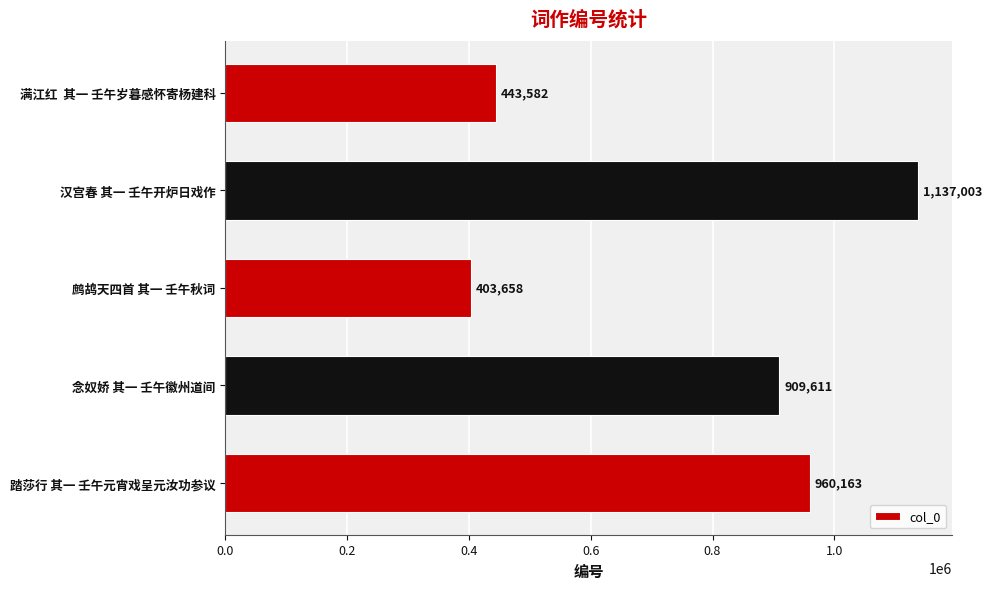

What is the difference between the second highest and minimum values?

556505